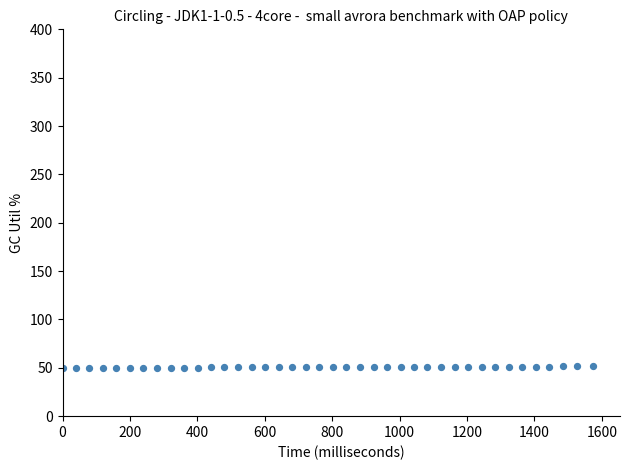

What is the range of Y values (max minus min)?

1.6